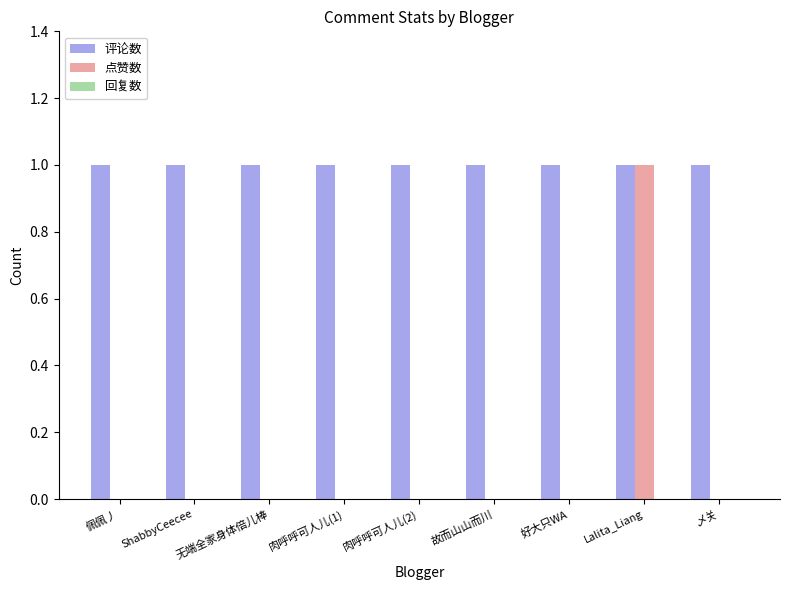

Is the value of 点赞数 at 故而山山而川 greater than the value of 评论数 at 肉呼呼可人儿(1)?

No